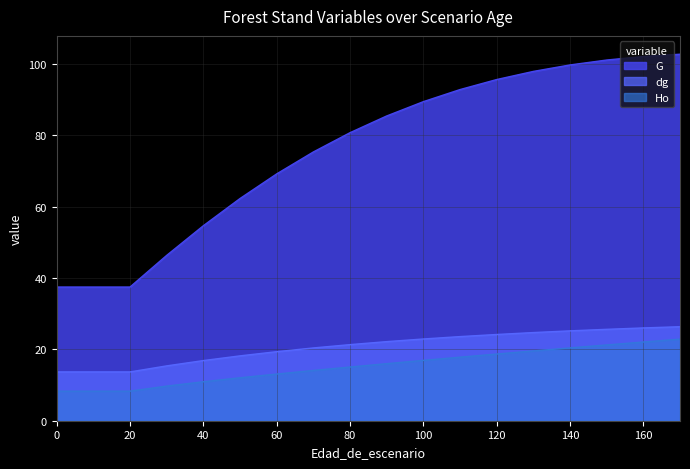

True or false: Ho and dg cross at least once.

False